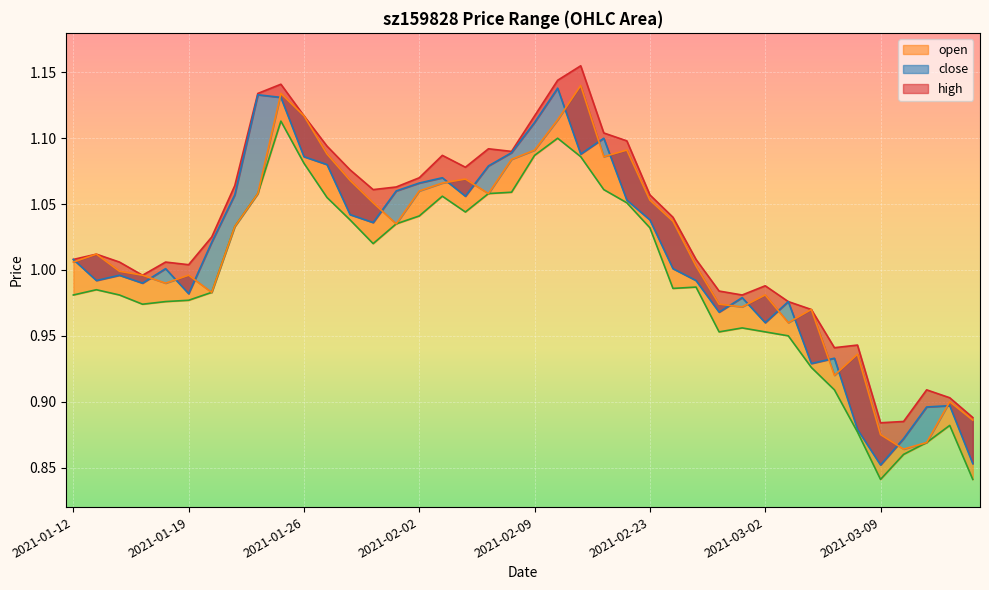

Reading left to right, transcribe all the data shown in this chart.

high: 2021-01-12=1.0	2021-01-13=1.0	2021-01-14=1.0	2021-01-15=1.0	2021-01-18=1.0	2021-01-19=1.0	2021-01-20=1.0	2021-01-21=1.1	2021-01-22=1.1	2021-01-25=1.1	2021-01-26=1.1	2021-01-27=1.1	2021-01-28=1.1	2021-01-29=1.1	2021-02-01=1.1	2021-02-02=1.1	2021-02-03=1.1	2021-02-04=1.1	2021-02-05=1.1	2021-02-08=1.1	2021-02-09=1.1	2021-02-10=1.1	2021-02-18=1.2	2021-02-19=1.1	2021-02-22=1.1	2021-02-23=1.1	2021-02-24=1.0	2021-02-25=1.0	2021-02-26=1.0	2021-03-01=1.0	2021-03-02=1.0	2021-03-03=1.0	2021-03-04=1.0	2021-03-05=0.9	2021-03-08=0.9	2021-03-09=0.9	2021-03-10=0.9	2021-03-11=0.9	2021-03-12=0.9	2021-03-15=0.9
close: 2021-01-12=1.0	2021-01-13=1.0	2021-01-14=1.0	2021-01-15=1.0	2021-01-18=1.0	2021-01-19=1.0	2021-01-20=1.0	2021-01-21=1.1	2021-01-22=1.1	2021-01-25=1.1	2021-01-26=1.1	2021-01-27=1.1	2021-01-28=1.0	2021-01-29=1.0	2021-02-01=1.1	2021-02-02=1.1	2021-02-03=1.1	2021-02-04=1.1	2021-02-05=1.1	2021-02-08=1.1	2021-02-09=1.1	2021-02-10=1.1	2021-02-18=1.1	2021-02-19=1.1	2021-02-22=1.1	2021-02-23=1.0	2021-02-24=1.0	2021-02-25=1.0	2021-02-26=1.0	2021-03-01=1.0	2021-03-02=1.0	2021-03-03=1.0	2021-03-04=0.9	2021-03-05=0.9	2021-03-08=0.9	2021-03-09=0.9	2021-03-10=0.9	2021-03-11=0.9	2021-03-12=0.9	2021-03-15=0.9
low: 2021-01-12=1.0	2021-01-13=1.0	2021-01-14=1.0	2021-01-15=1.0	2021-01-18=1.0	2021-01-19=1.0	2021-01-20=1.0	2021-01-21=1.0	2021-01-22=1.1	2021-01-25=1.1	2021-01-26=1.1	2021-01-27=1.1	2021-01-28=1.0	2021-01-29=1.0	2021-02-01=1.0	2021-02-02=1.0	2021-02-03=1.1	2021-02-04=1.0	2021-02-05=1.1	2021-02-08=1.1	2021-02-09=1.1	2021-02-10=1.1	2021-02-18=1.1	2021-02-19=1.1	2021-02-22=1.1	2021-02-23=1.0	2021-02-24=1.0	2021-02-25=1.0	2021-02-26=1.0	2021-03-01=1.0	2021-03-02=1.0	2021-03-03=0.9	2021-03-04=0.9	2021-03-05=0.9	2021-03-08=0.9	2021-03-09=0.8	2021-03-10=0.9	2021-03-11=0.9	2021-03-12=0.9	2021-03-15=0.8
open: 2021-01-12=1.0	2021-01-13=1.0	2021-01-14=1.0	2021-01-15=1.0	2021-01-18=1.0	2021-01-19=1.0	2021-01-20=1.0	2021-01-21=1.0	2021-01-22=1.1	2021-01-25=1.1	2021-01-26=1.1	2021-01-27=1.1	2021-01-28=1.1	2021-01-29=1.1	2021-02-01=1.0	2021-02-02=1.1	2021-02-03=1.1	2021-02-04=1.1	2021-02-05=1.1	2021-02-08=1.1	2021-02-09=1.1	2021-02-10=1.1	2021-02-18=1.1	2021-02-19=1.1	2021-02-22=1.1	2021-02-23=1.1	2021-02-24=1.0	2021-02-25=1.0	2021-02-26=1.0	2021-03-01=1.0	2021-03-02=1.0	2021-03-03=1.0	2021-03-04=1.0	2021-03-05=0.9	2021-03-08=0.9	2021-03-09=0.9	2021-03-10=0.9	2021-03-11=0.9	2021-03-12=0.9	2021-03-15=0.9